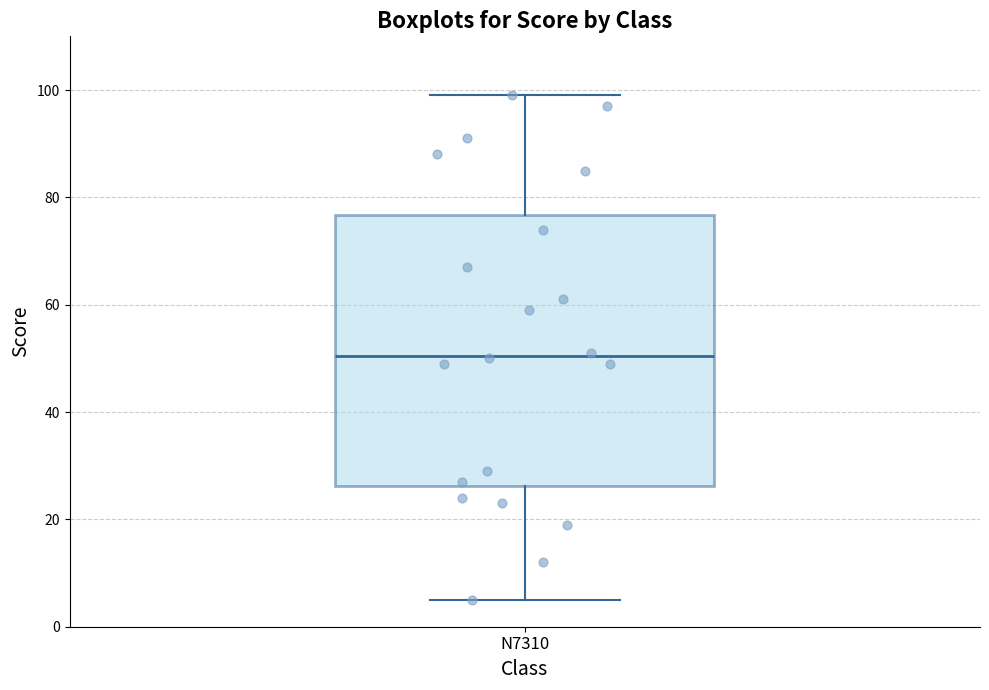

Where does the lower whisker of the box for N7310 end on the y-axis? The values are not printed on the chart, so give them approximately, as read against the axis.

6